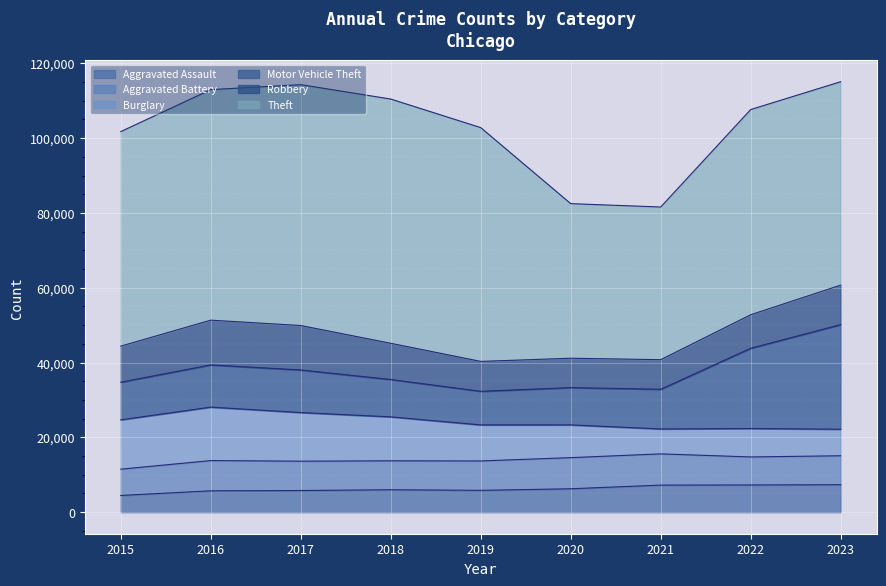

Which series has the largest range (max minus min)?

Theft